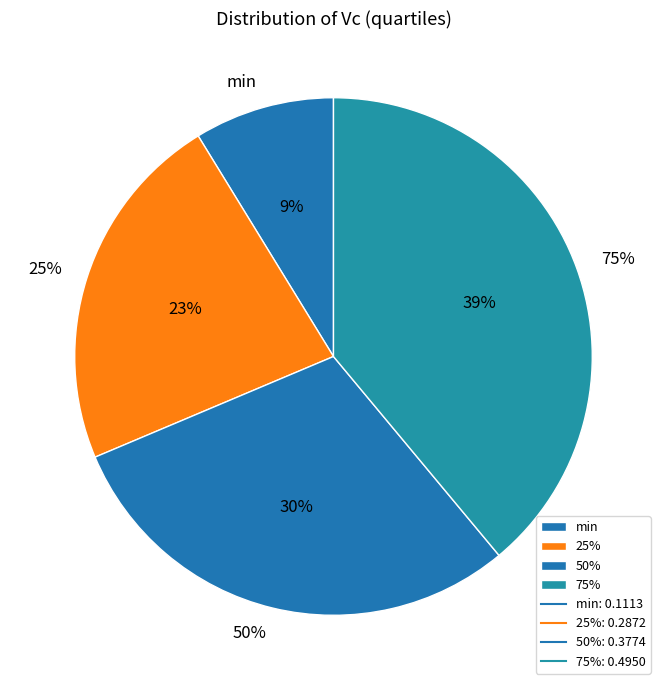

To the nearest percent, what percentage of the pie is min?

9%